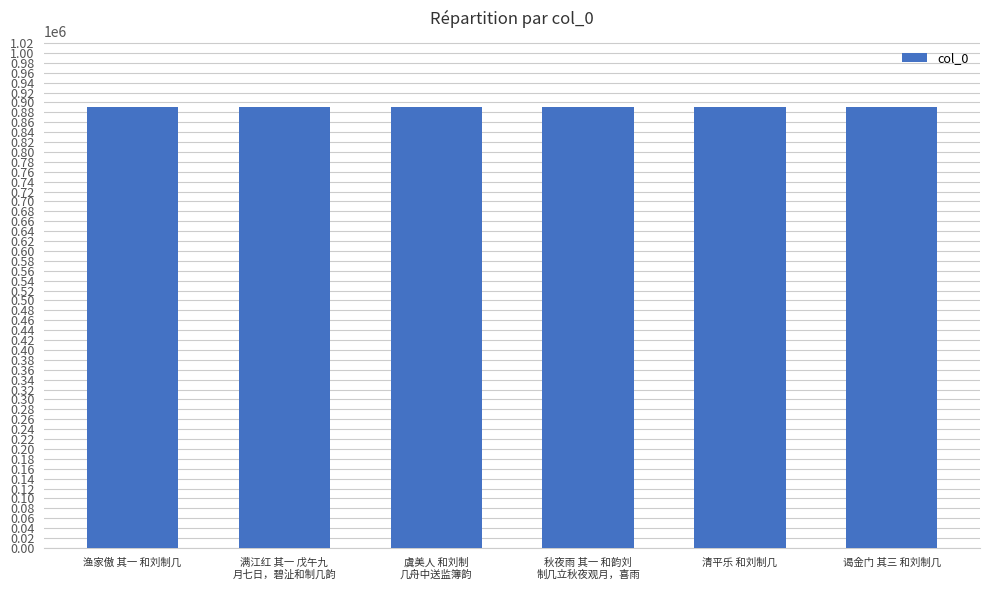

At which label does the data first exceed 890885?

满江红 其一 戊午九
月七日，碧沚和制几韵